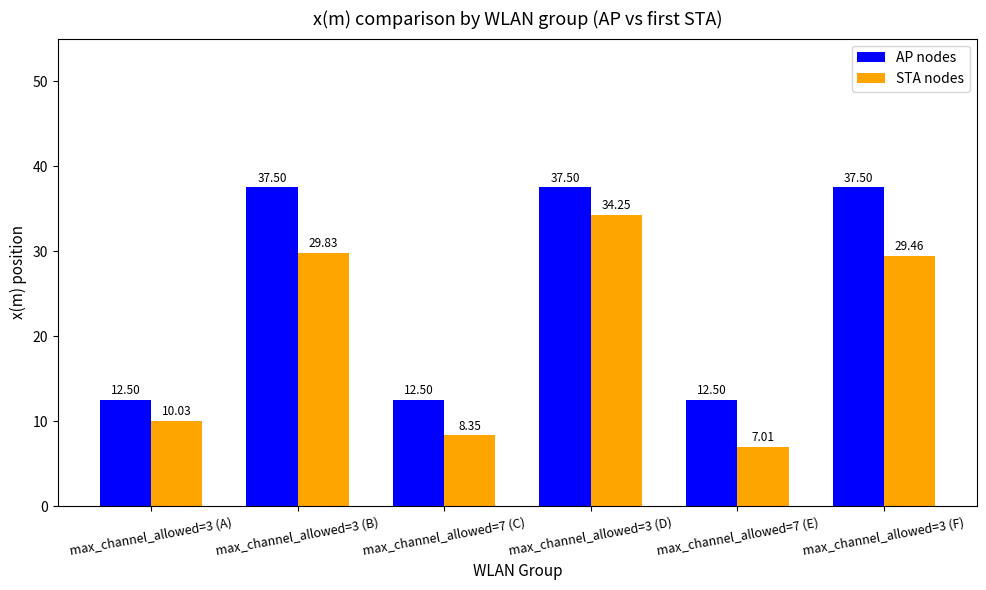

What is the difference between the second highest and second lowest values in the STA nodes series?

21.5